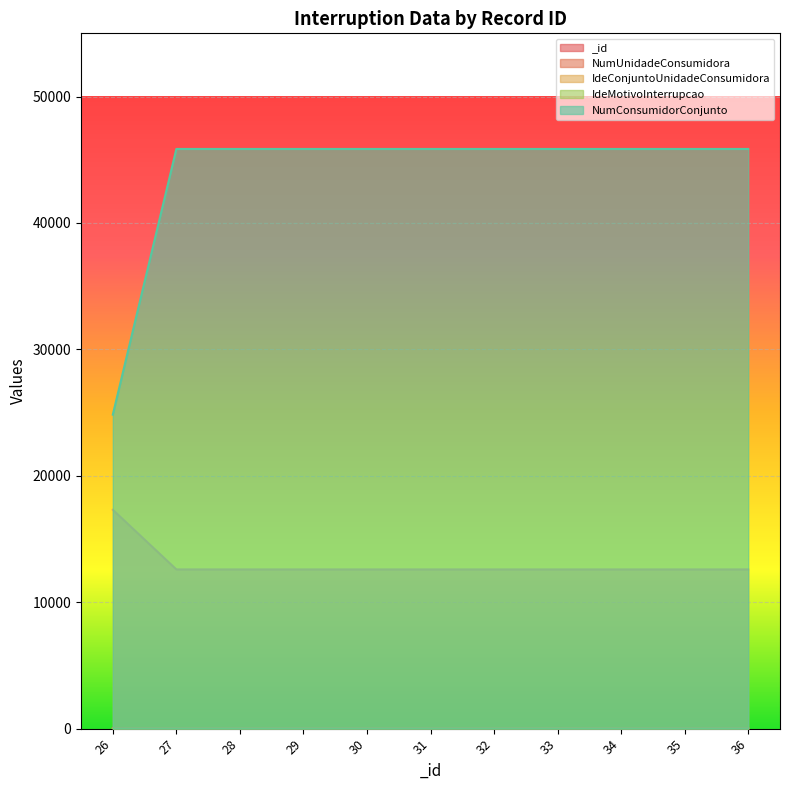

Where is IdeMotivoInterrupcao nearest to the value 4?

26